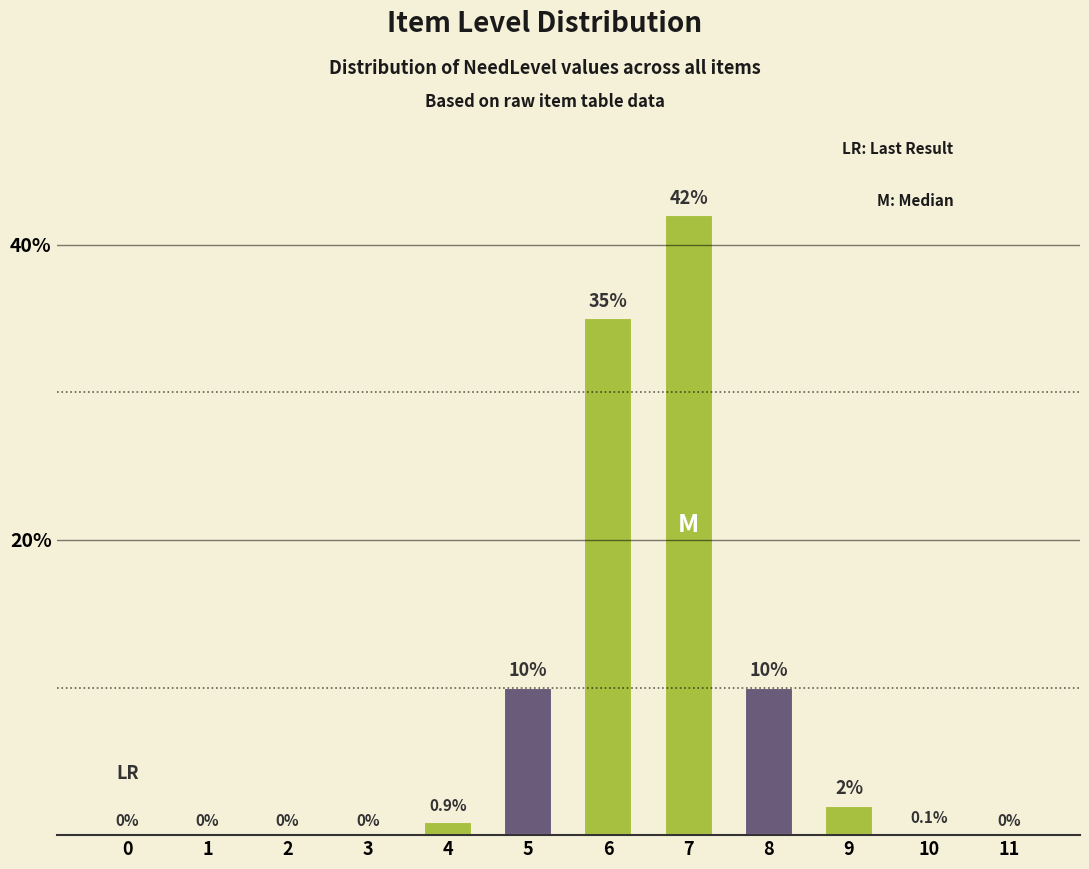

Reading left to right, transcribe all the data shown in this chart.

0=0.0	1=0.0	2=0.0	3=0.0	4=0.9	5=10.0	6=35.0	7=42.0	8=10.0	9=2.0	10=0.1	11=0.0